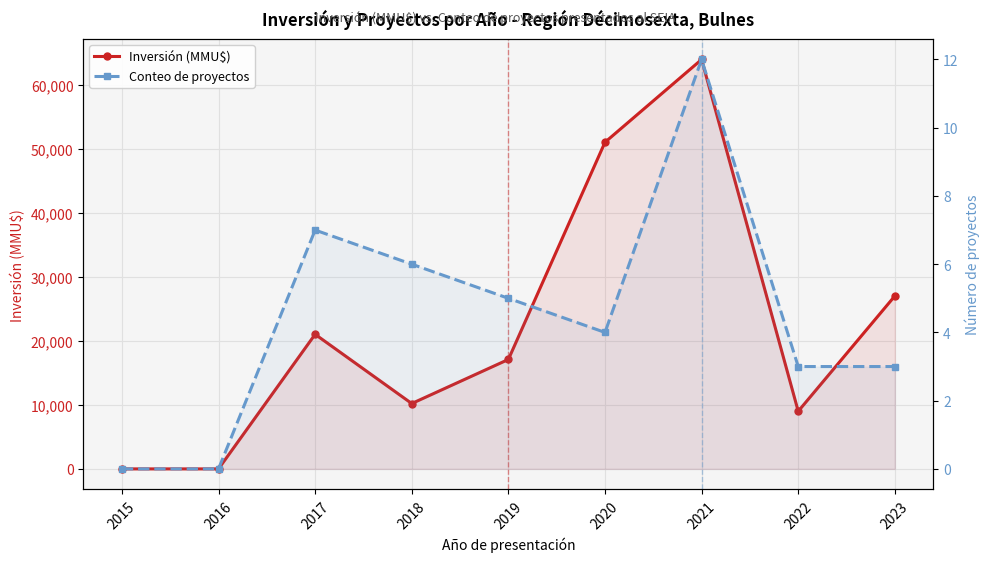

At how many categories does at least one series exceed 47247?

2